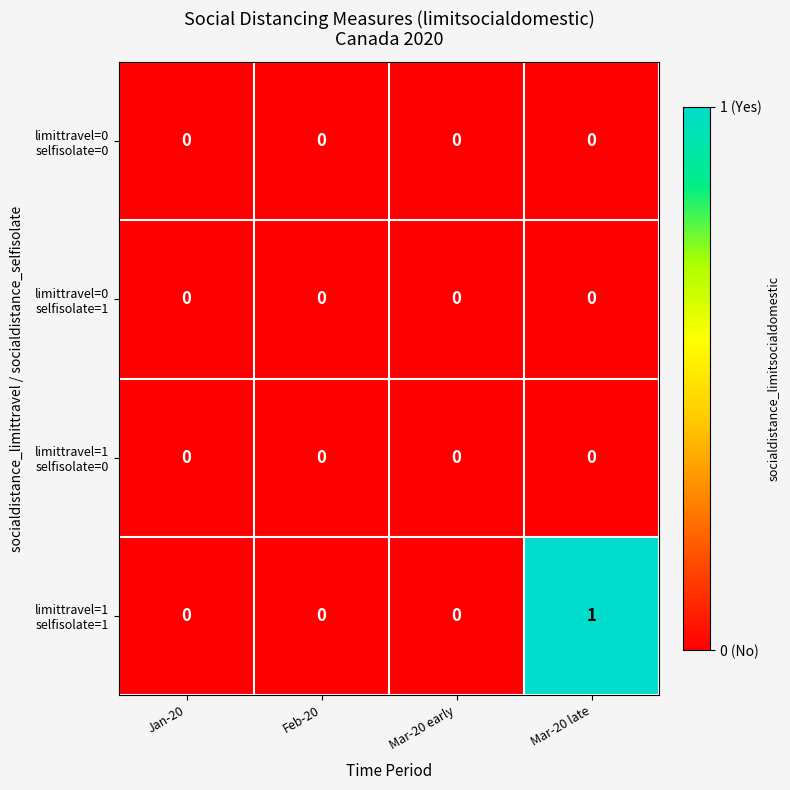

At which category is the sum across all series the highest?

Mar-20 late